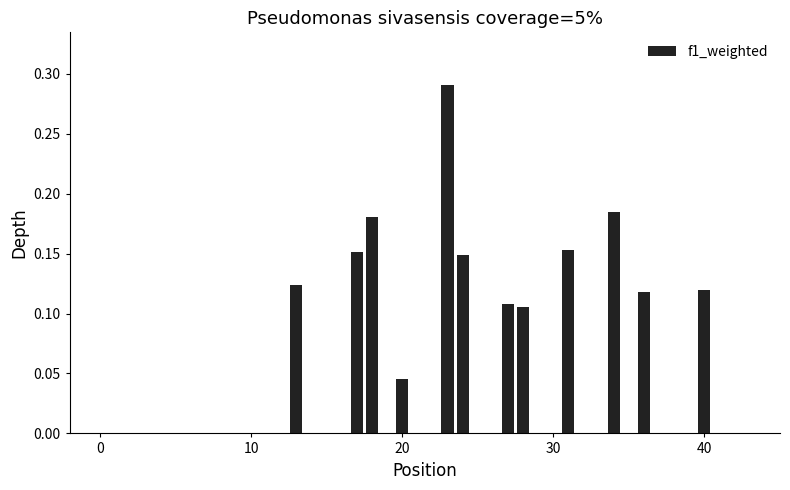

Does the chart contain any negative values?

No